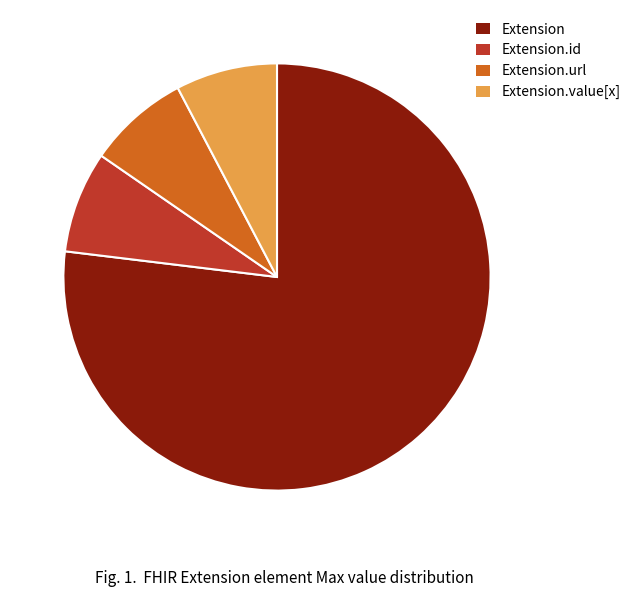

Is it true that Extension.url is 99% of the pie?

False